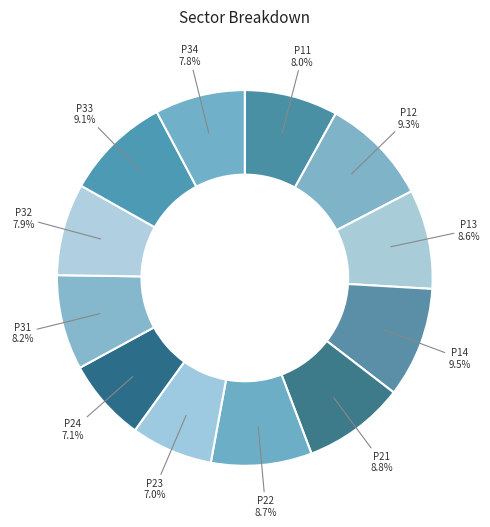

To the nearest percent, what portion does P24 represent?

7%